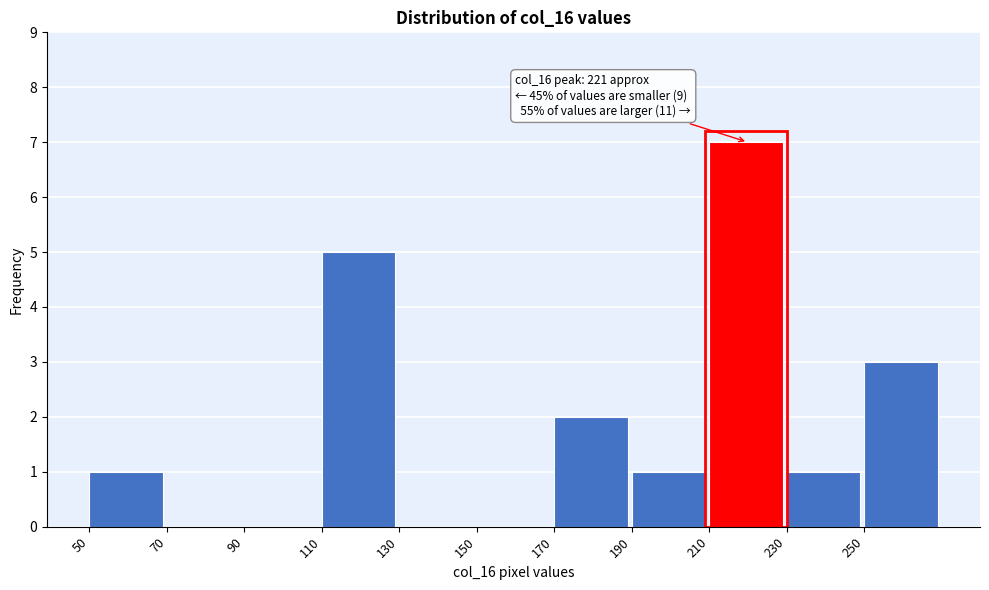

Which range on the x-axis has the tallest bar?

210 to 230